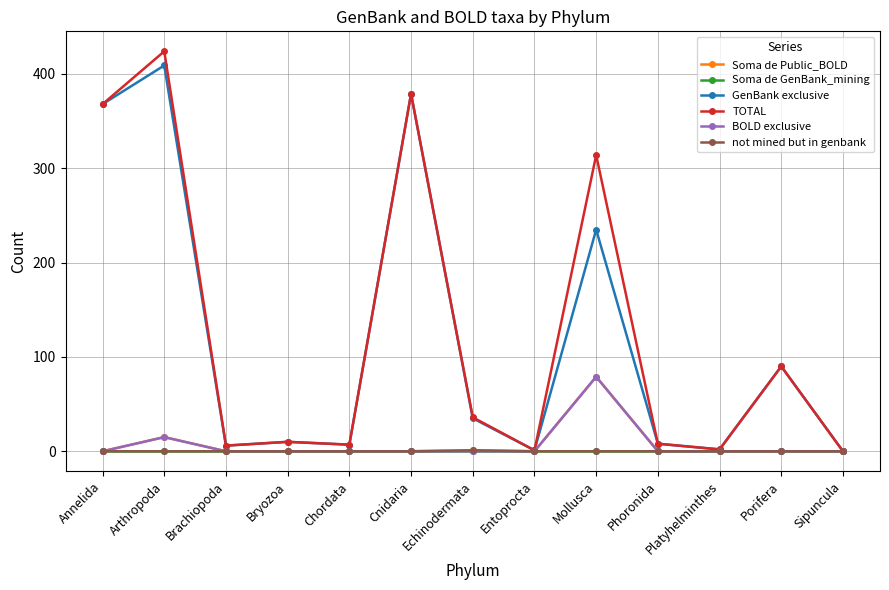

True or false: GenBank exclusive has more than 2 interior local peaks.

True